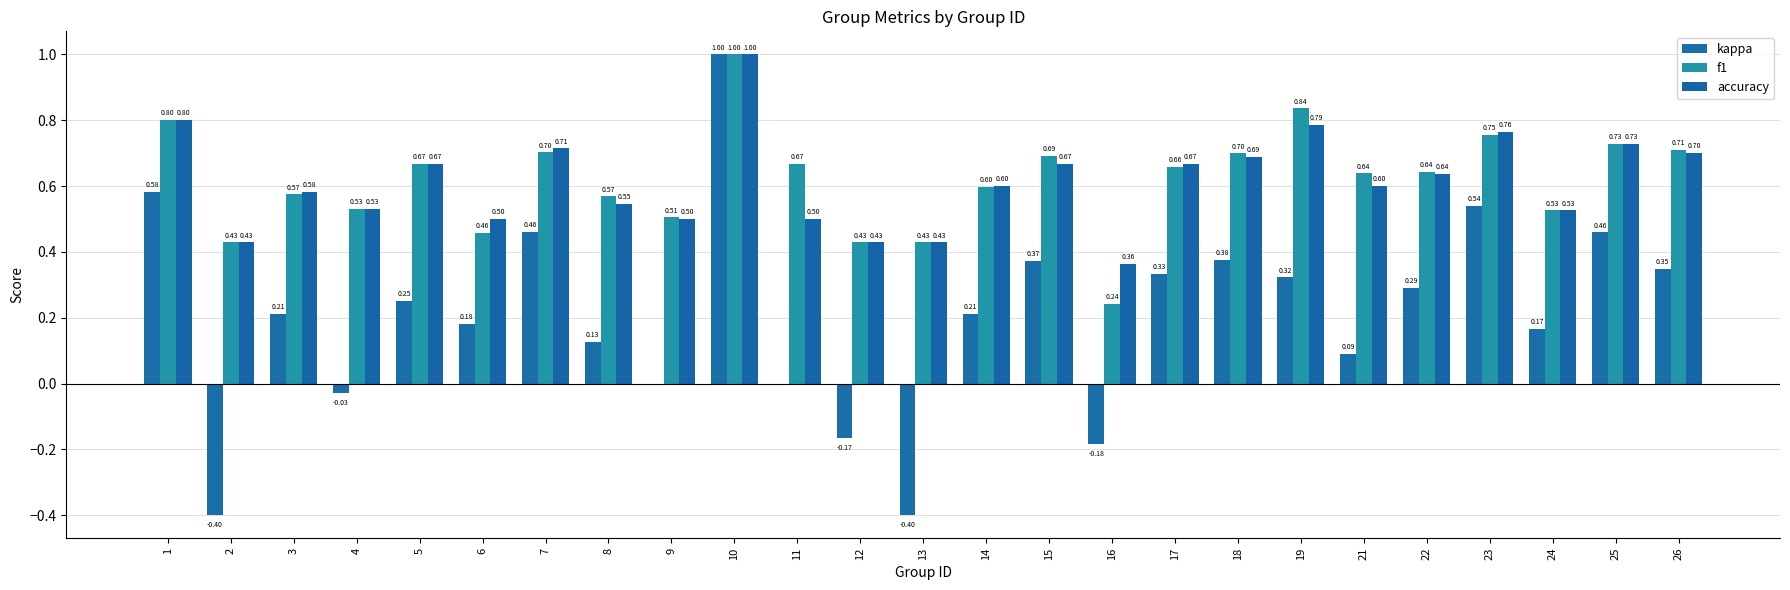

Reading right to left, extract all data points from this chart.

kappa: 26=0.3	25=0.5	24=0.2	23=0.5	22=0.3	21=0.1	19=0.3	18=0.4	17=0.3	16=-0.2	15=0.4	14=0.2	13=-0.4	12=-0.2	11=0.0	10=1.0	9=0.0	8=0.1	7=0.5	6=0.2	5=0.2	4=-0.0	3=0.2	2=-0.4	1=0.6
f1: 26=0.7	25=0.7	24=0.5	23=0.8	22=0.6	21=0.6	19=0.8	18=0.7	17=0.7	16=0.2	15=0.7	14=0.6	13=0.4	12=0.4	11=0.7	10=1.0	9=0.5	8=0.6	7=0.7	6=0.5	5=0.7	4=0.5	3=0.6	2=0.4	1=0.8
accuracy: 26=0.7	25=0.7	24=0.5	23=0.8	22=0.6	21=0.6	19=0.8	18=0.7	17=0.7	16=0.4	15=0.7	14=0.6	13=0.4	12=0.4	11=0.5	10=1.0	9=0.5	8=0.5	7=0.7	6=0.5	5=0.7	4=0.5	3=0.6	2=0.4	1=0.8